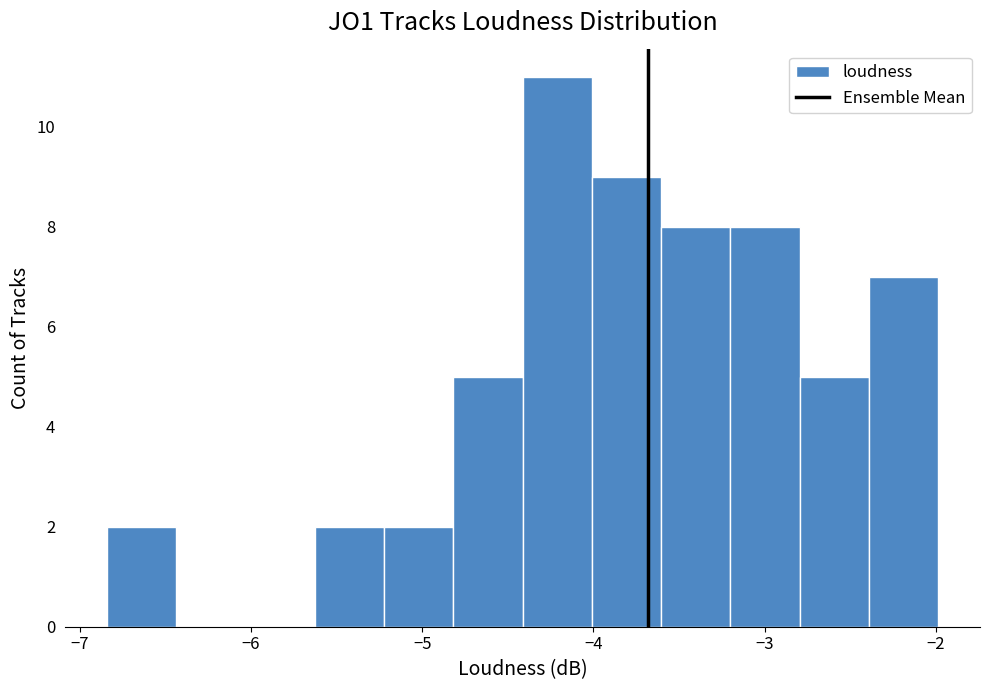

How tall is the bar that spans -6.8 to -6.4 on the x-axis? Neither the bar edges nor the heights are printed on the chart, so give them approximately, as read against the axes.

2